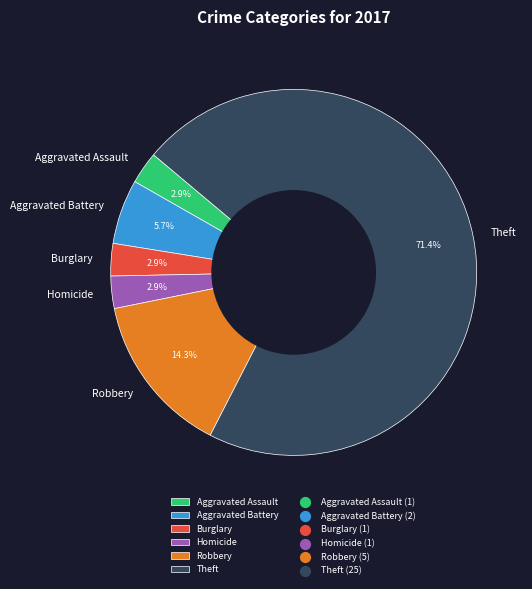

What is the largest slice in the pie chart?

Theft